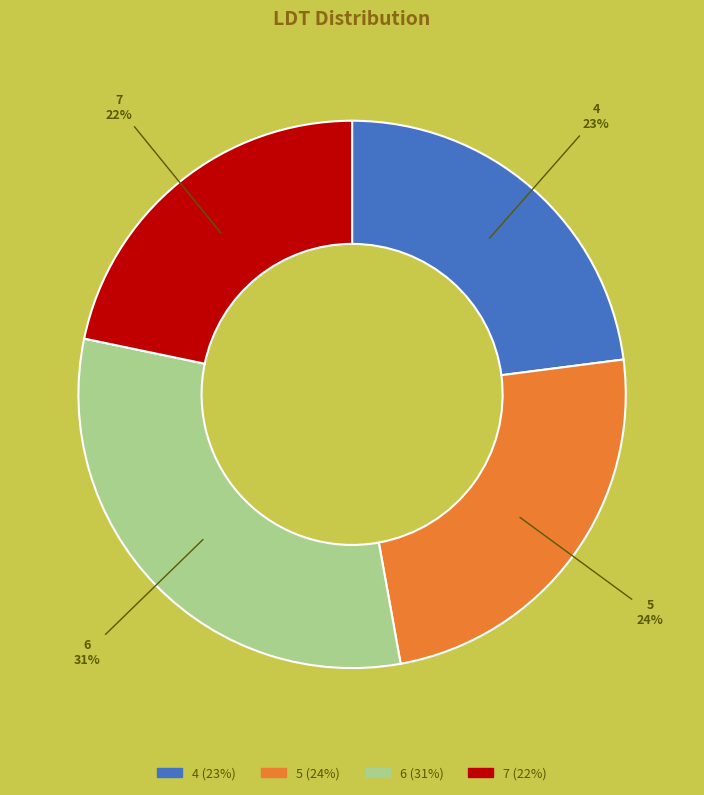

Which has a higher value, 5 or 7?

5